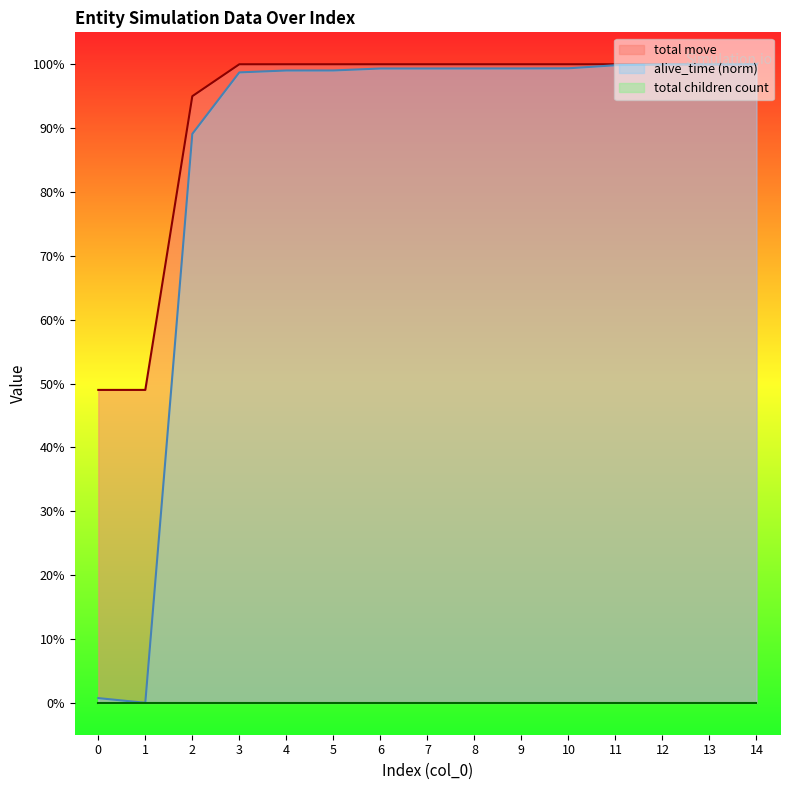

At how many categories does at least one series exceed 22?

15